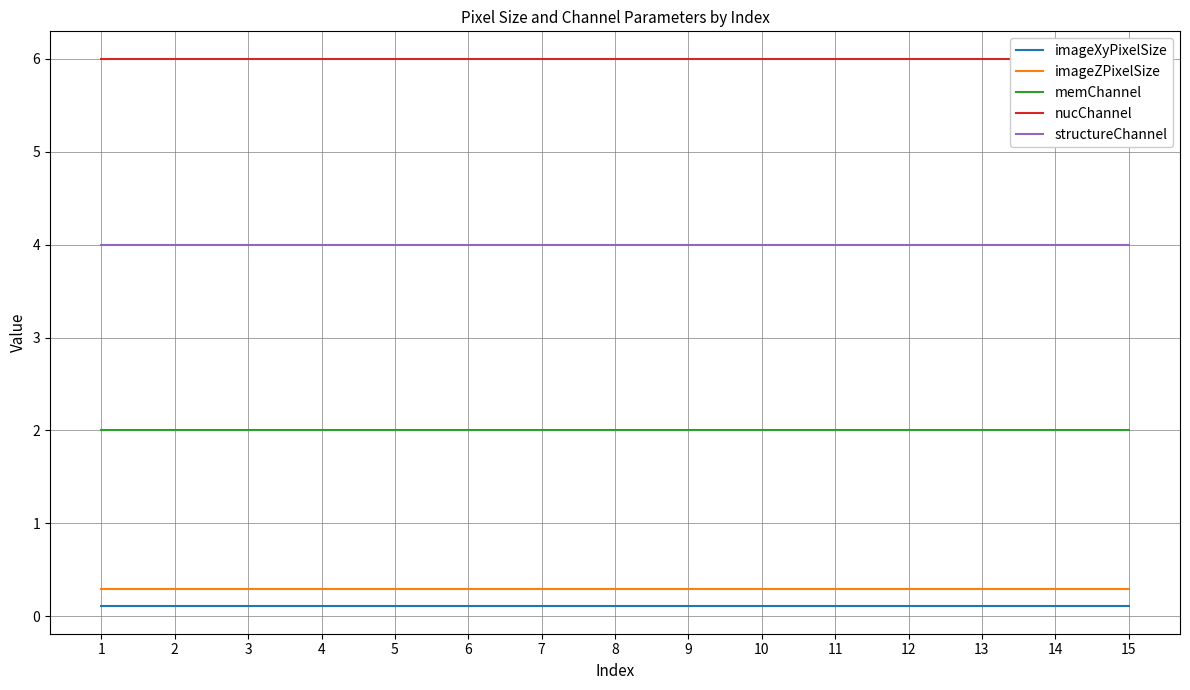

True or false: nucChannel has more than 1 interior local peaks.

False